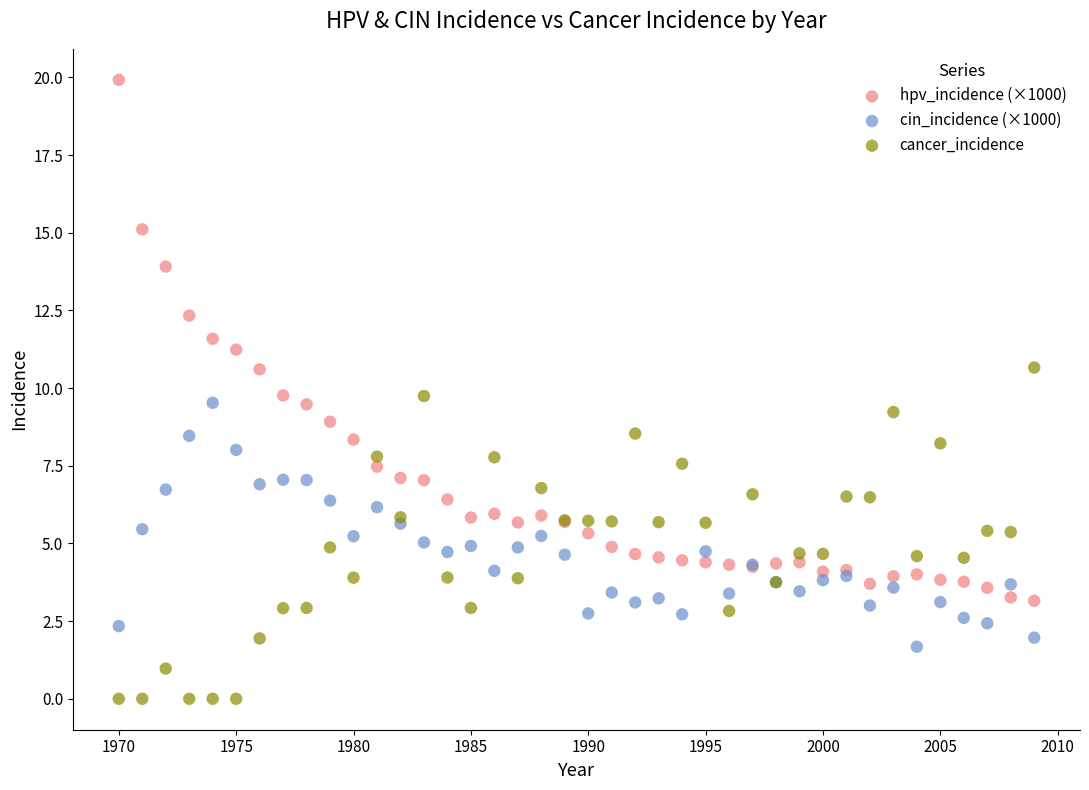

What is the X range (max minus min) for the scatter plot?

39.0